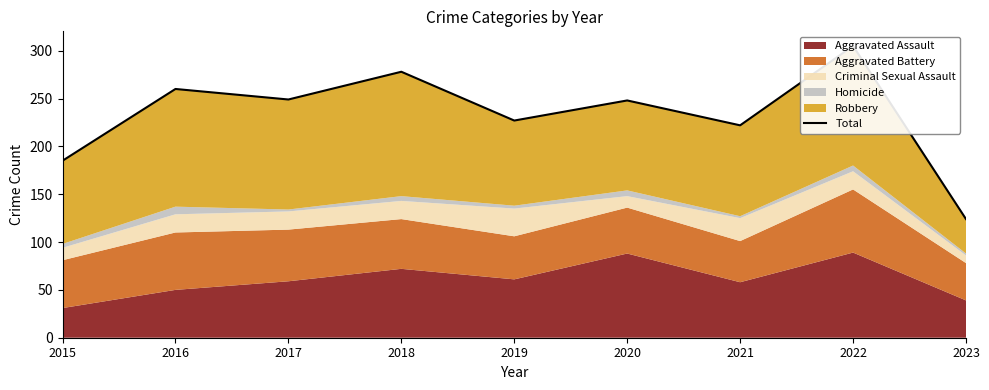

Which has a higher value, 2023 or 2016?

2016